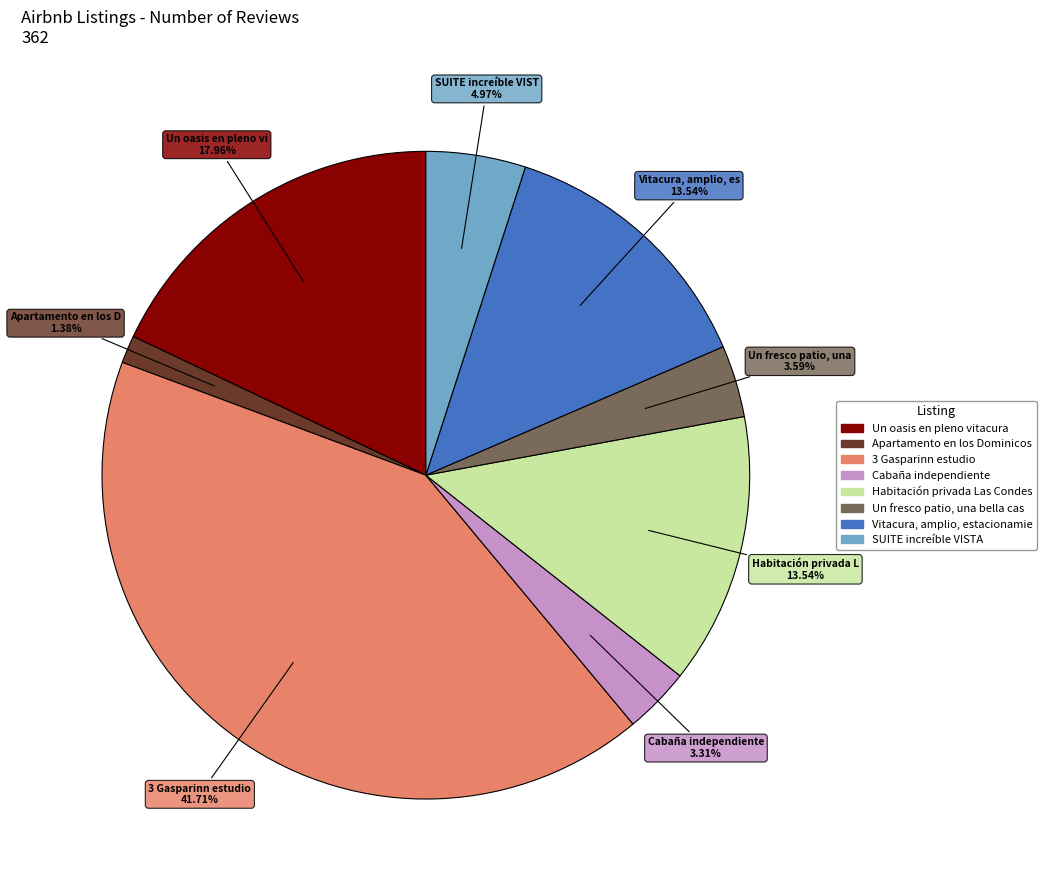

Is there any slice that represents more than half of the pie?

No